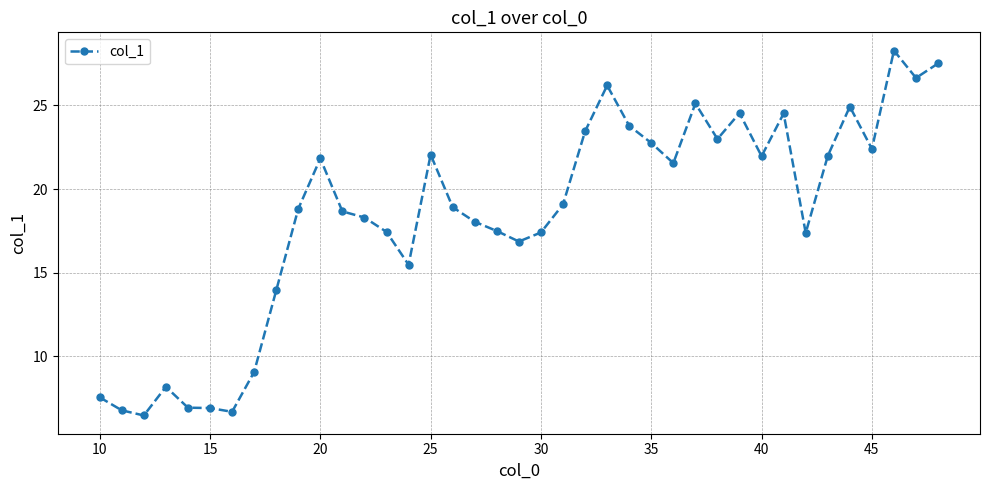

What is the minimum value shown in the chart?

6.5